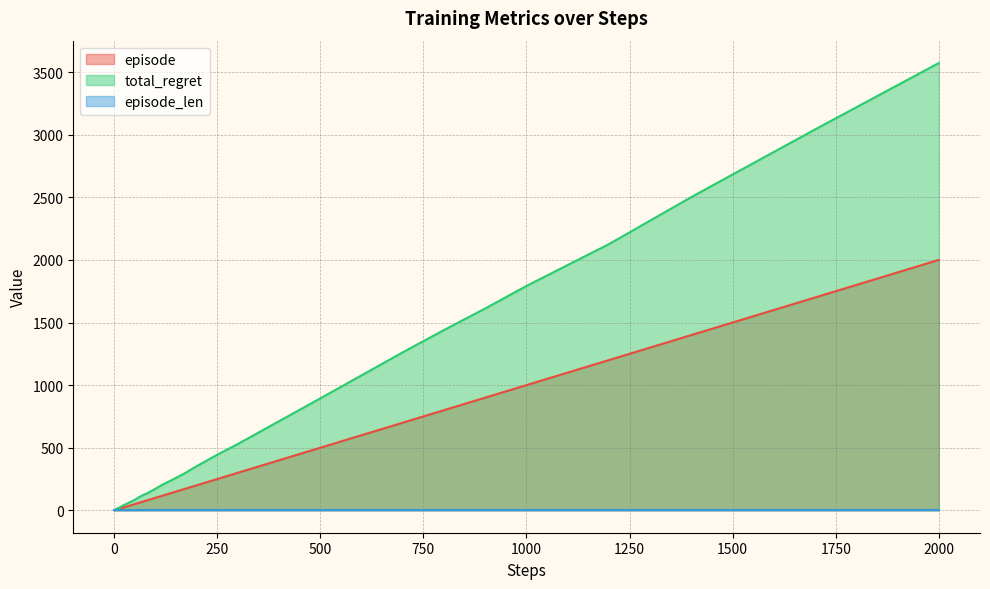

True or false: episode has a value of 505 at 2000.

False